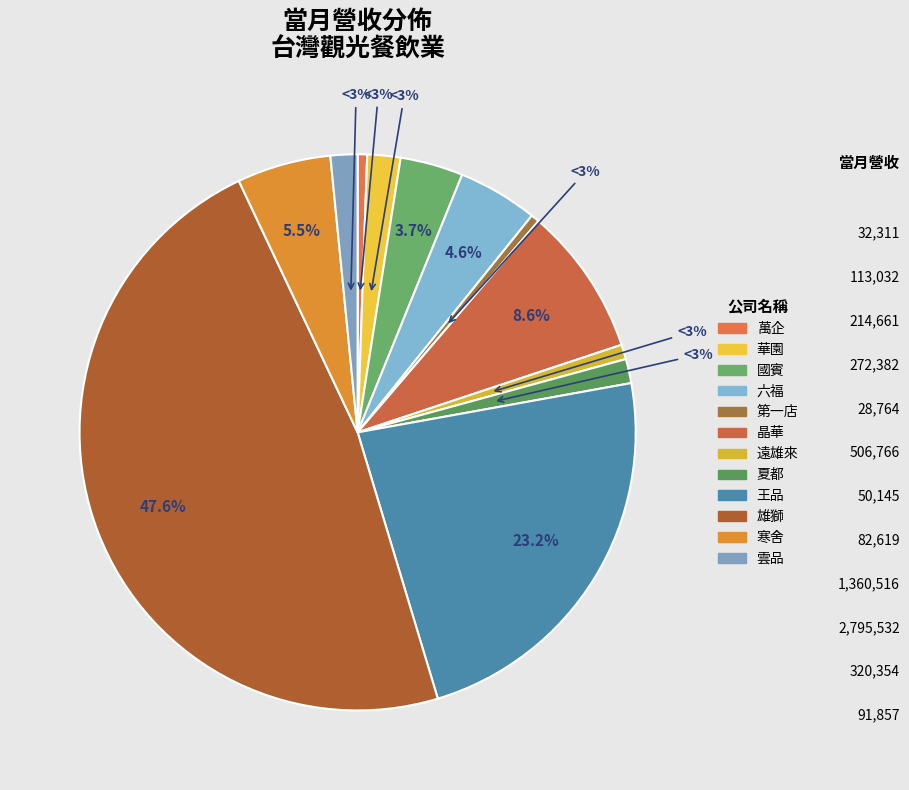

Do 華園 and 王品 together represent more than half of the pie?

No